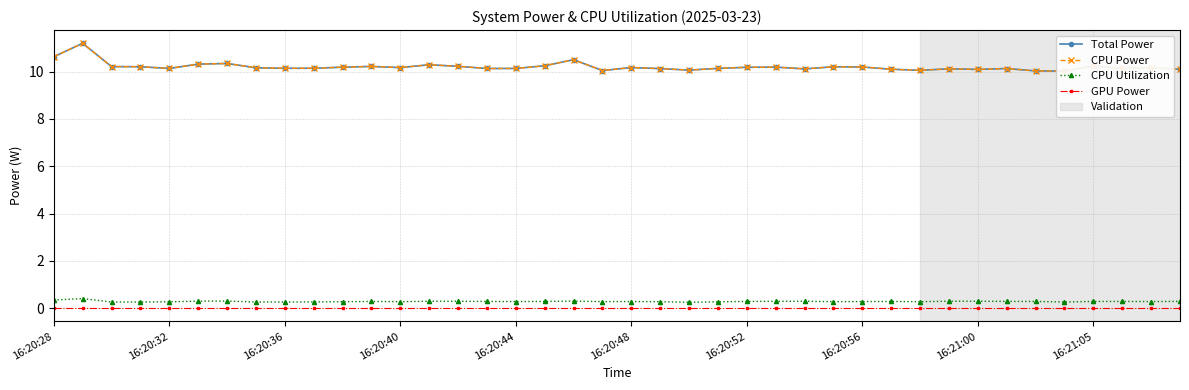

What are all the series names shown in the legend?

Total Power, CPU Power, CPU Utilization, GPU Power